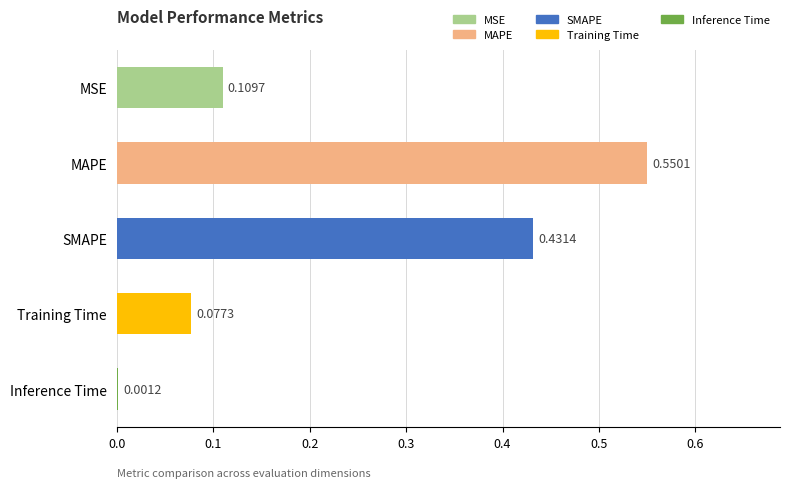

At which label is the value closest to 0?

Inference Time